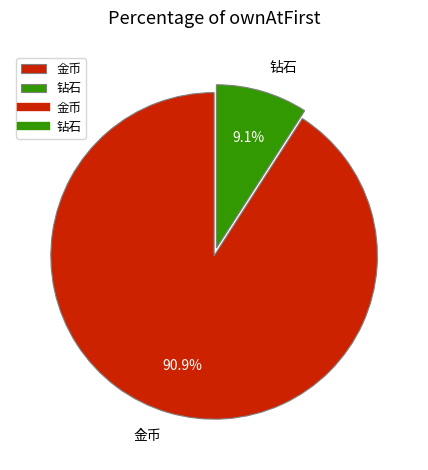

Which slice is the largest?

金币